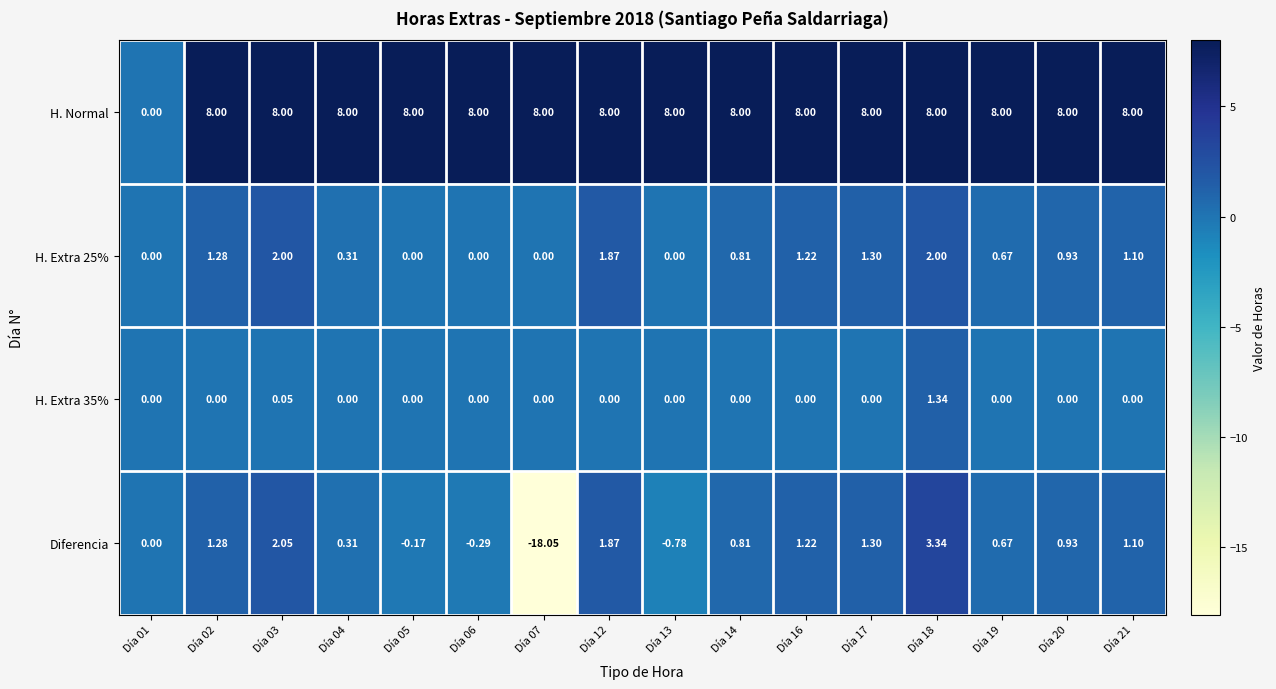

What is the greatest value displayed?

8.0